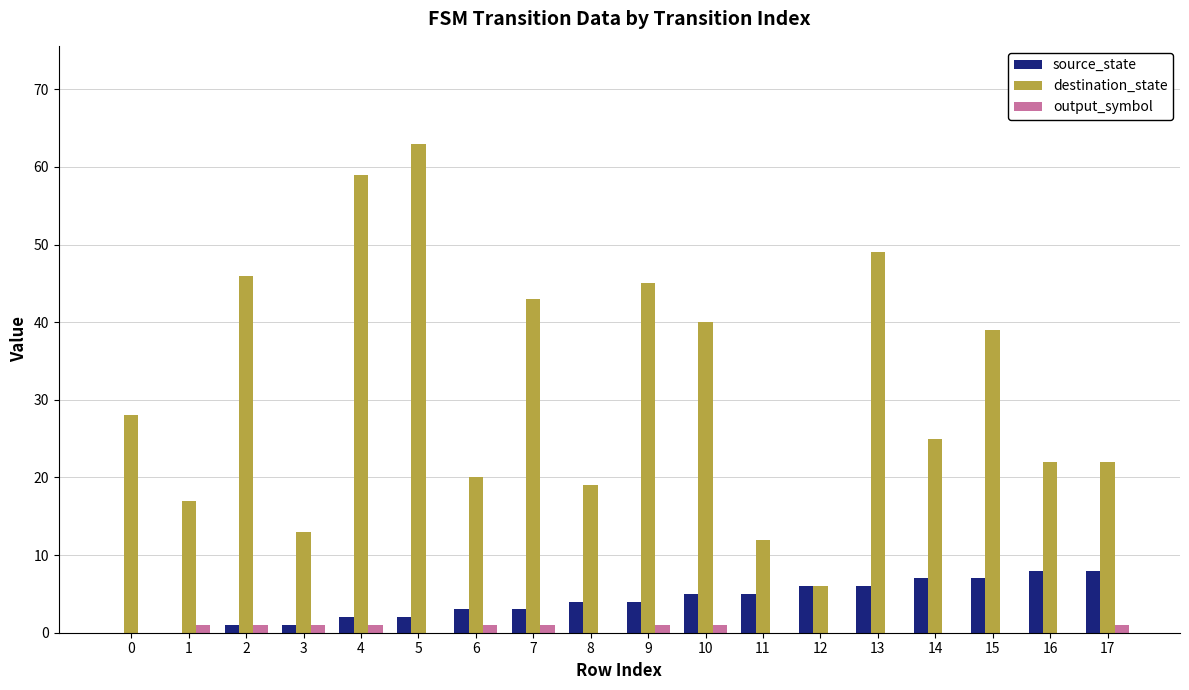

Which series changed the most between 8 and 12?

destination_state